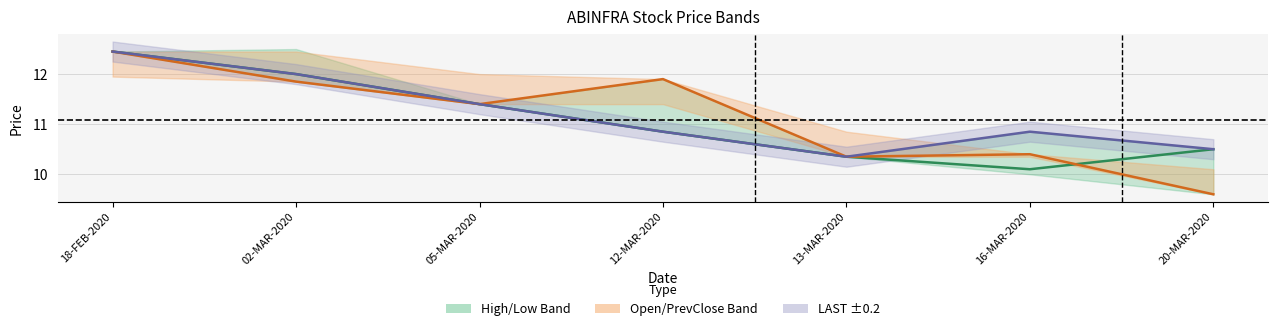

Reading left to right, list all the values displayed in this chart.

CLOSE: 18-FEB-2020=12.4	02-MAR-2020=12.0	05-MAR-2020=11.4	12-MAR-2020=10.8	13-MAR-2020=10.3	16-MAR-2020=10.1	20-MAR-2020=10.5
OPEN: 18-FEB-2020=12.4	02-MAR-2020=11.8	05-MAR-2020=11.4	12-MAR-2020=11.9	13-MAR-2020=10.3	16-MAR-2020=10.4	20-MAR-2020=9.6
LAST: 18-FEB-2020=12.4	02-MAR-2020=12.0	05-MAR-2020=11.4	12-MAR-2020=10.8	13-MAR-2020=10.3	16-MAR-2020=10.8	20-MAR-2020=10.5